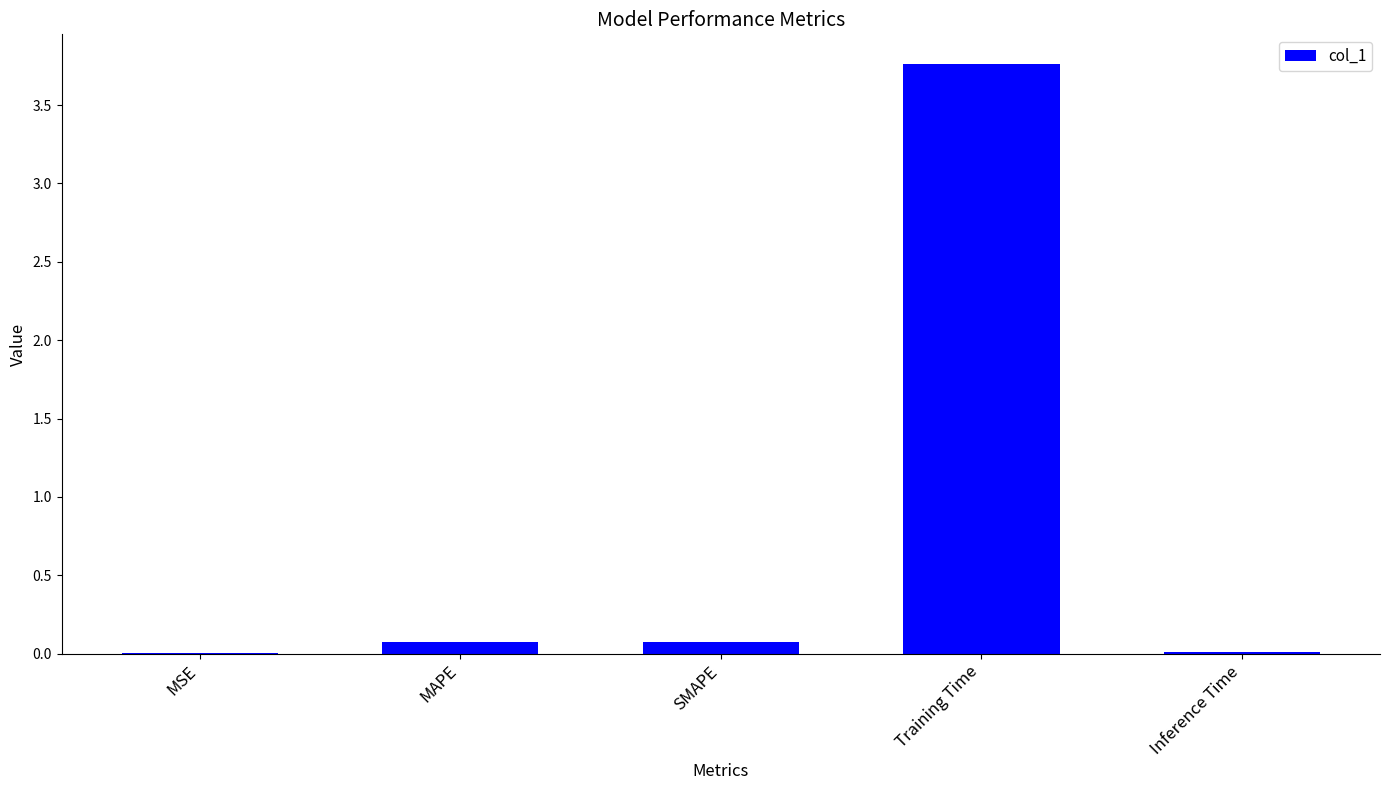

Are the bars horizontal?

No